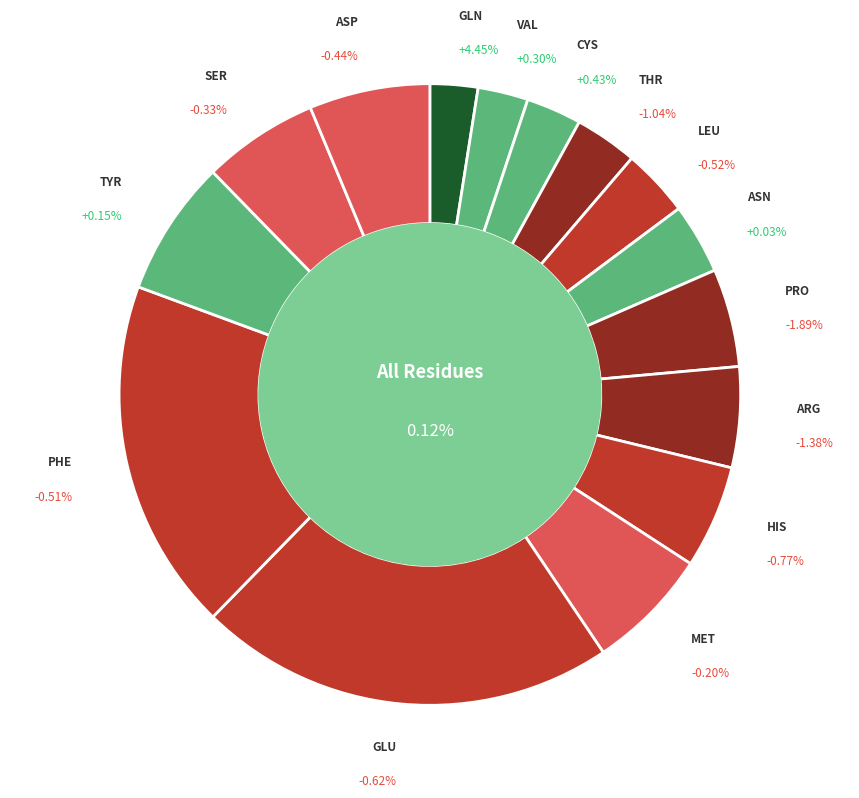

Is the sum of TYR and LEU greater than half?

No